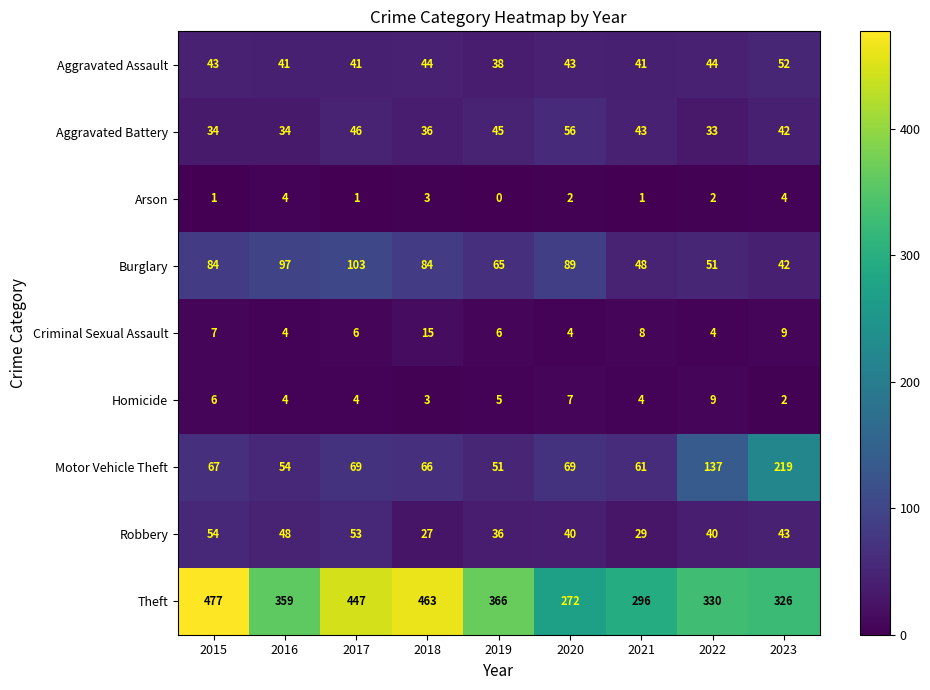

At which category is the sum across all series the highest?

2015